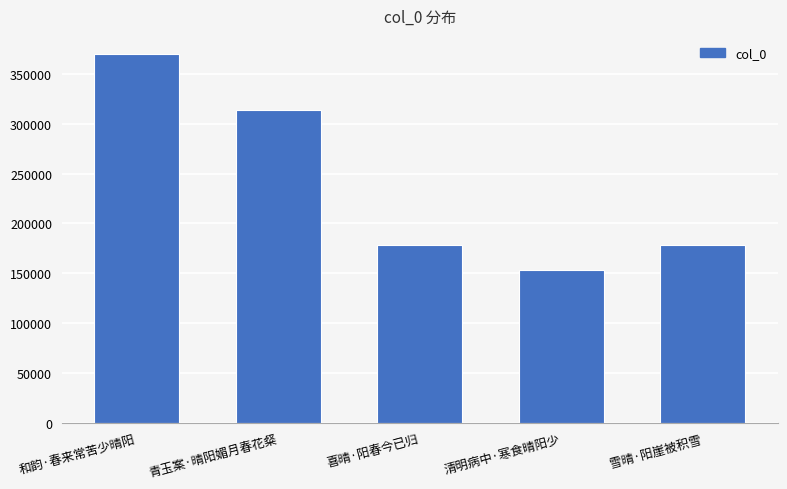

Which has a higher value, 雪晴·阳崖被积雪 or 和韵·春来常苦少晴阳?

和韵·春来常苦少晴阳